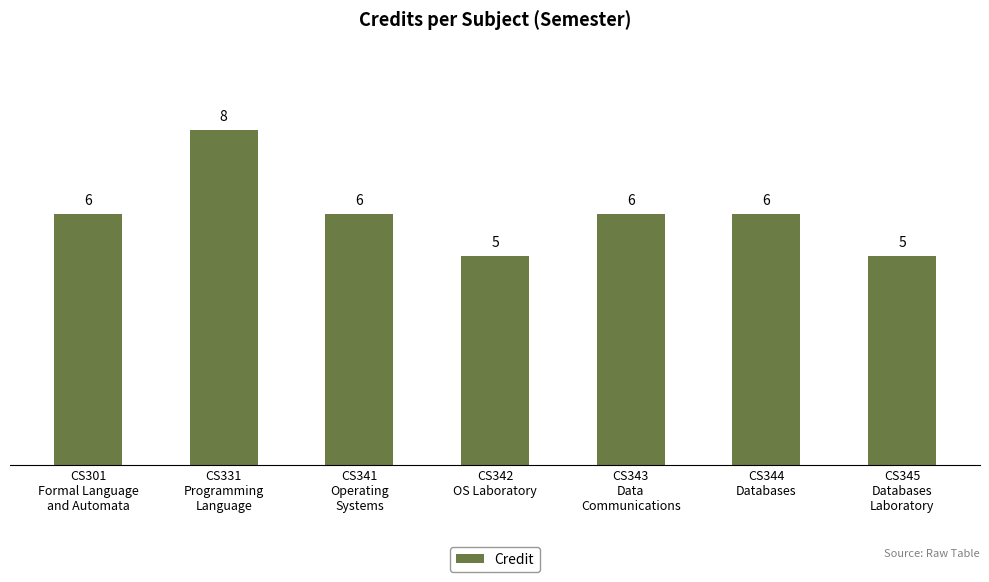

What is the label of the 2nd bar from the right?

CS344
Databases